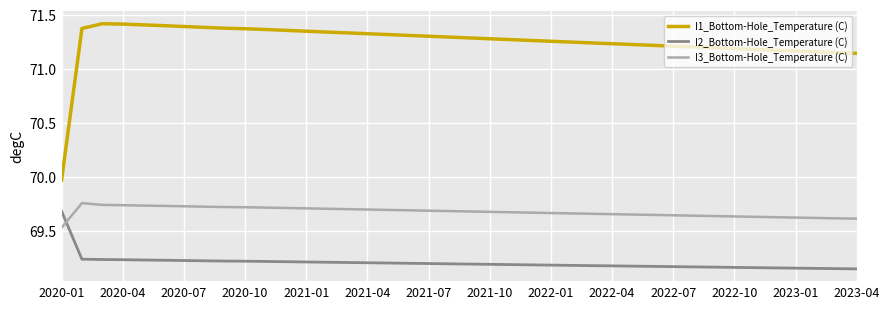

Which series has the largest total across all categories?

I1_Bottom-Hole_Temperature (C)